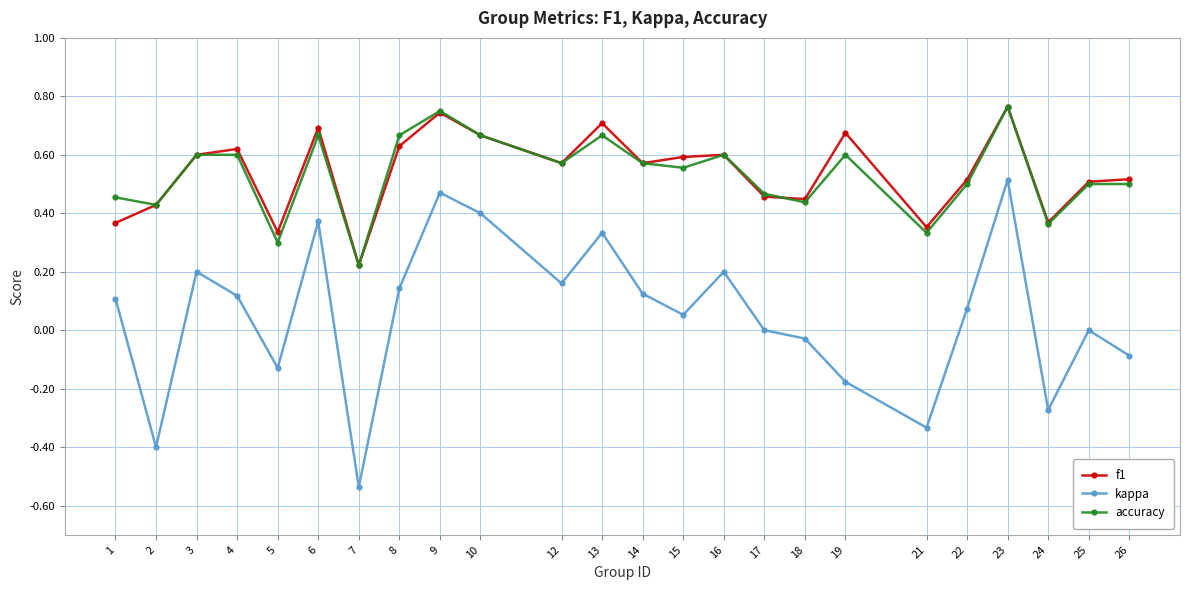

True or false: kappa and accuracy intersect in this chart.

False